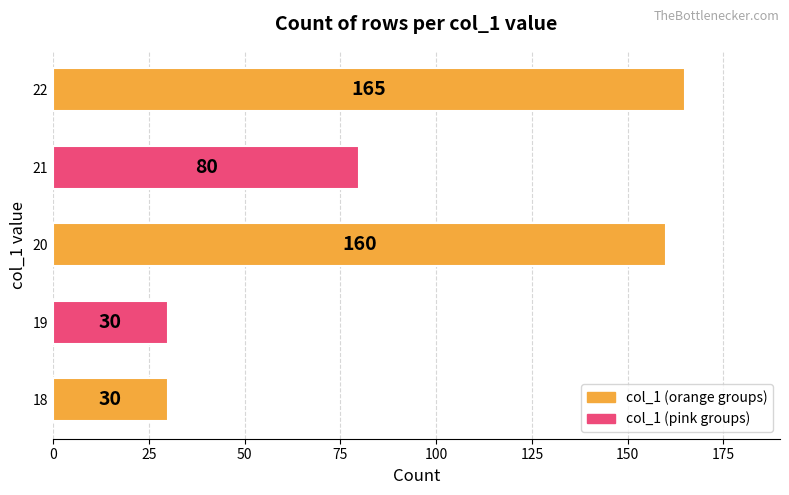

What is the smallest value displayed?

30